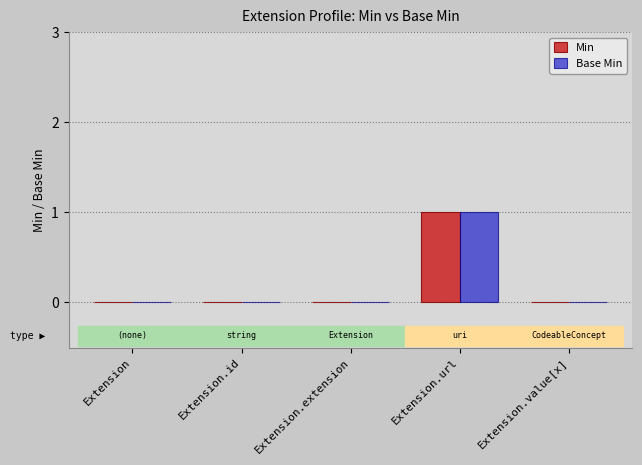

At which category does the chart reach its peak across all series?

Extension.url